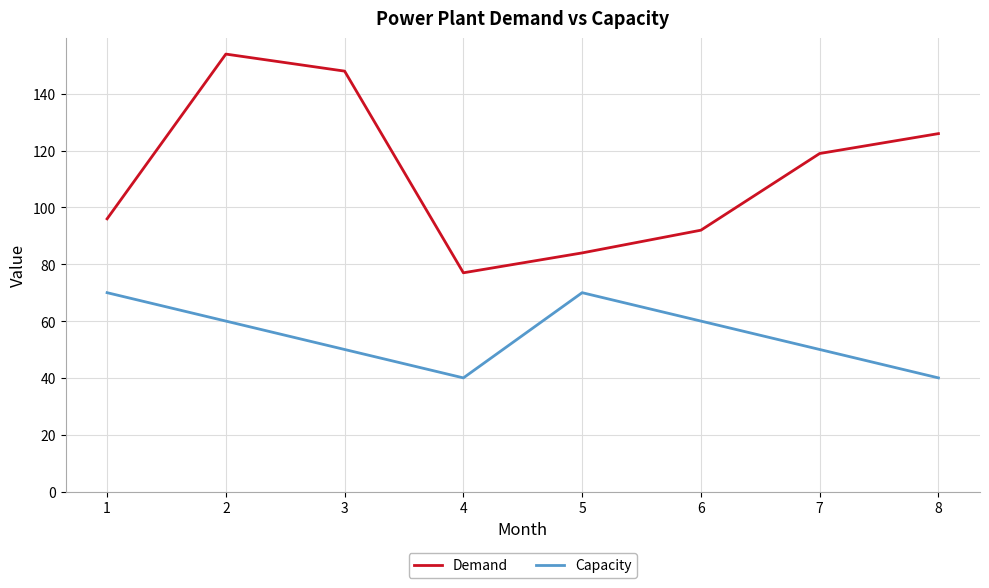

Rank the categories by Demand value from lowest to highest.

4, 5, 6, 1, 7, 8, 3, 2